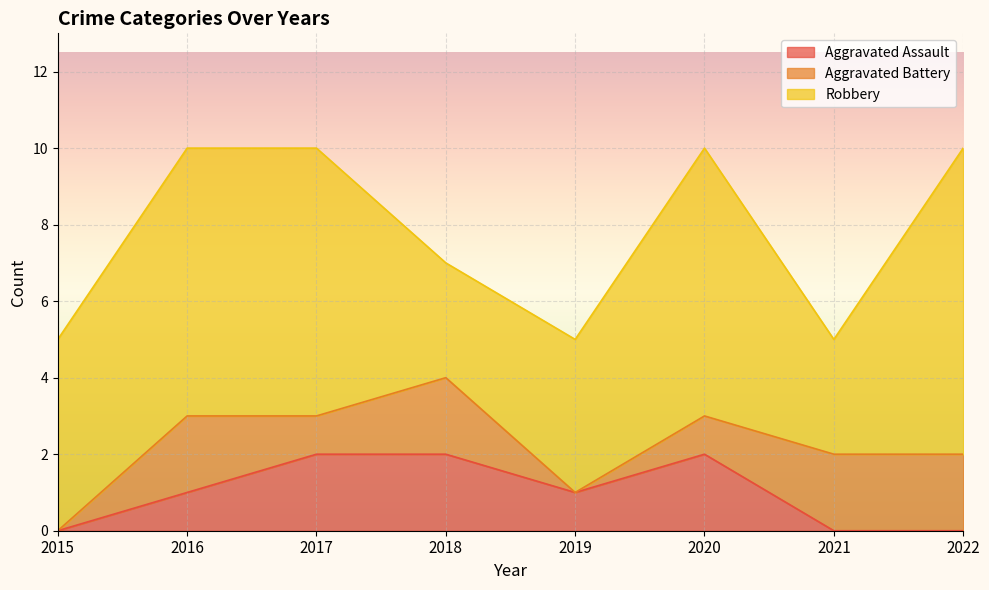

Which series has the largest total across all categories?

Robbery